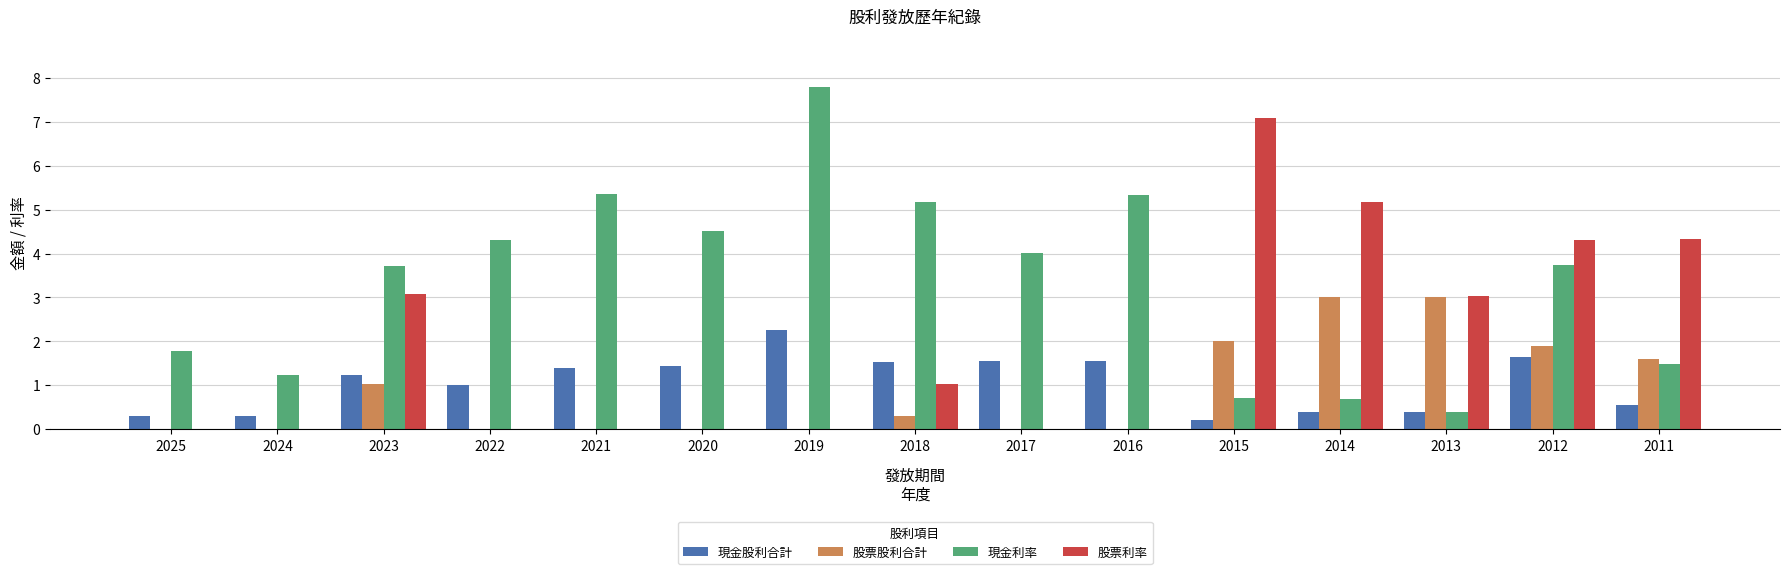

What are all the series names shown in the legend?

現金股利合計, 股票股利合計, 現金利率, 股票利率